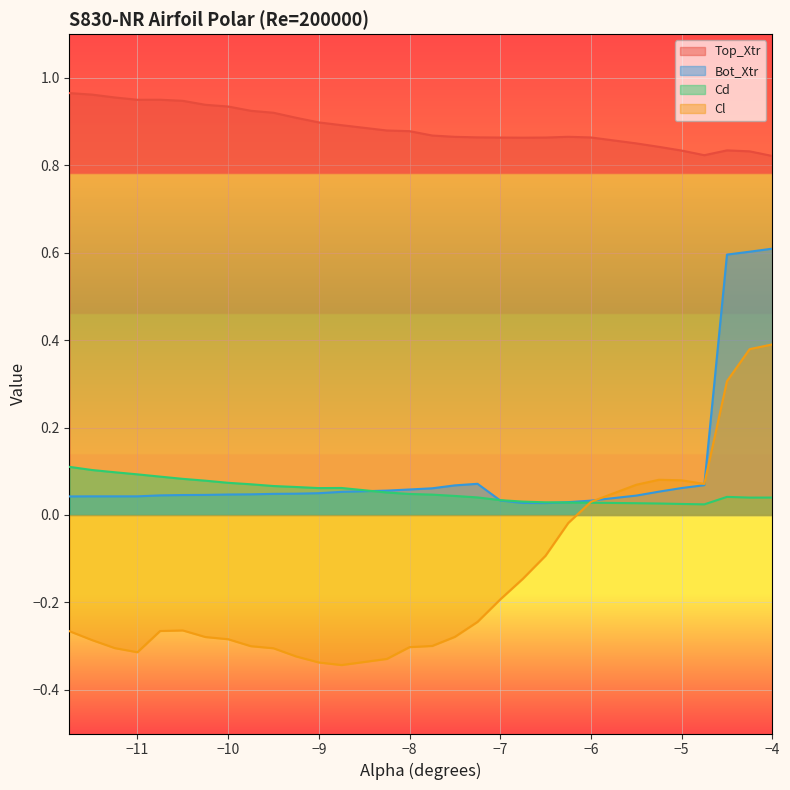

In Top_Xtr, how many points are higher than both neighbors (excluding endpoints)?

3